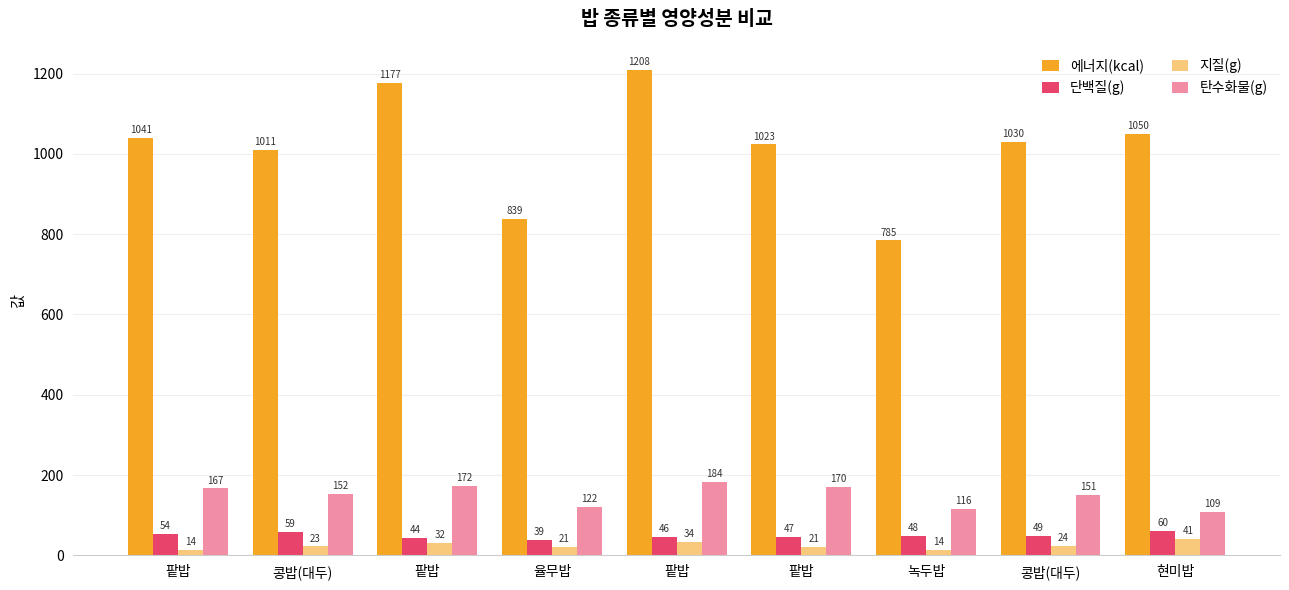

What is the label of the 2nd bar from the right?

콩밥(대두)